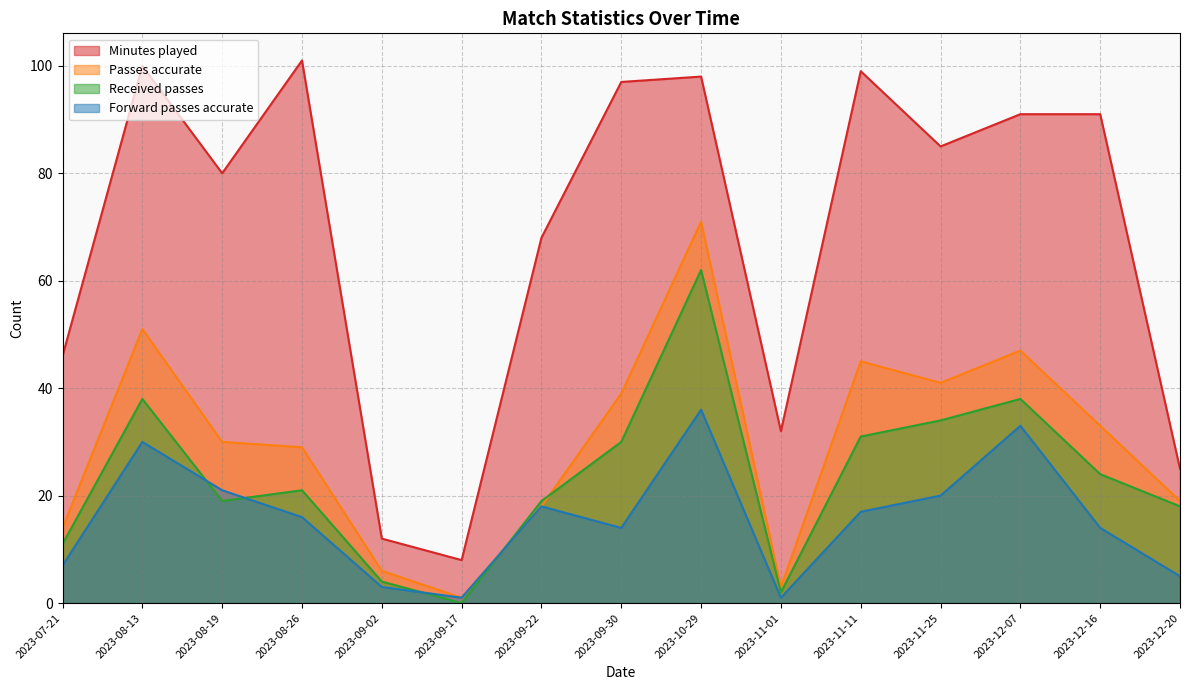

Does the chart display data point markers on the line(s)?

No